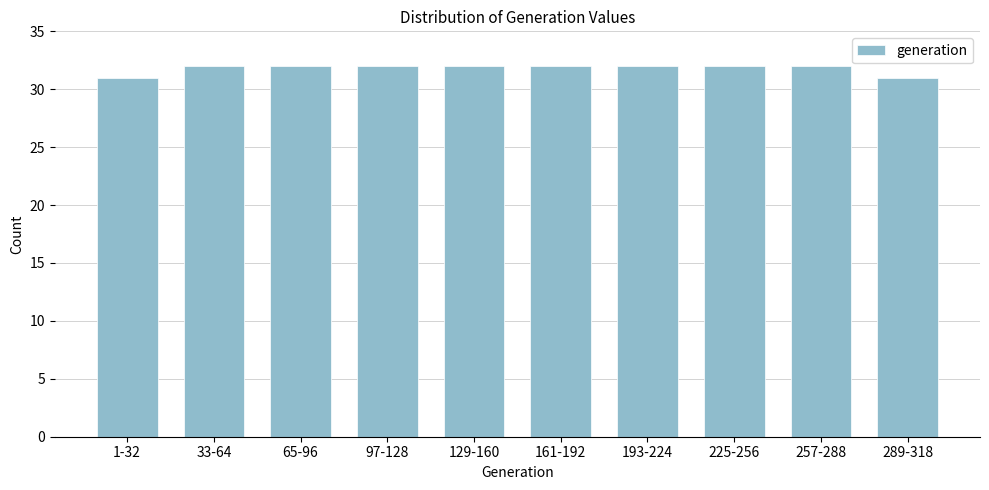

Reading left to right, extract all data points from this chart.

31	32	32	32	32	32	32	32	32	31